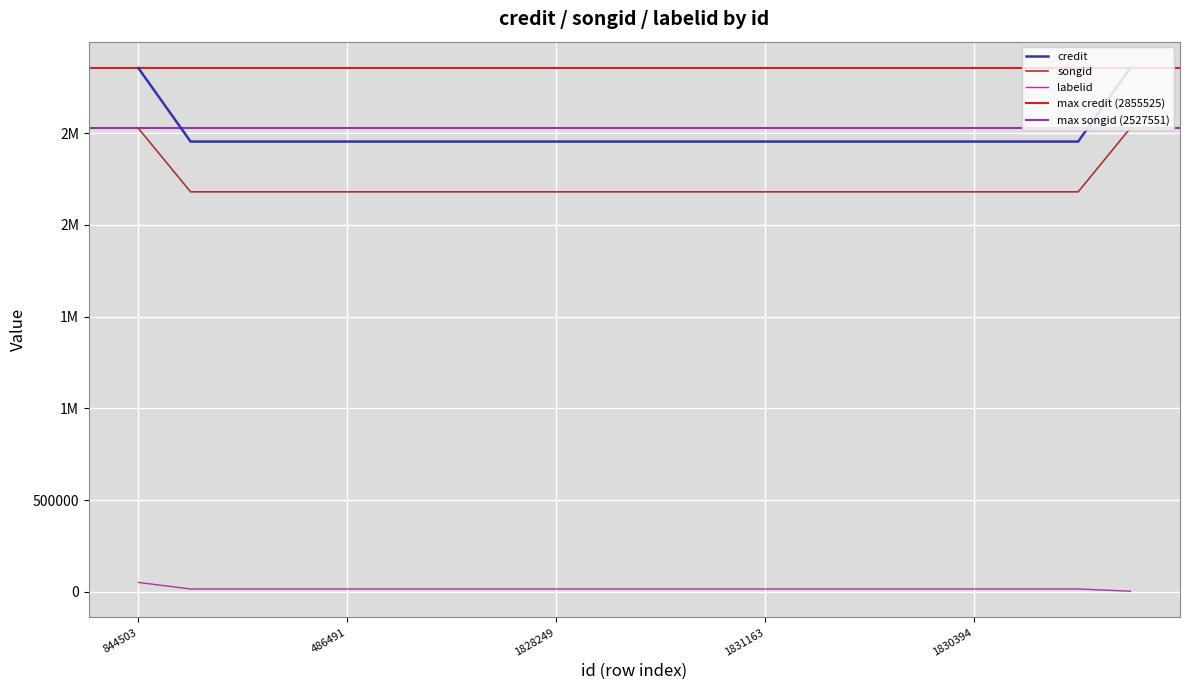

True or false: credit has more than 0 interior local peaks.

False